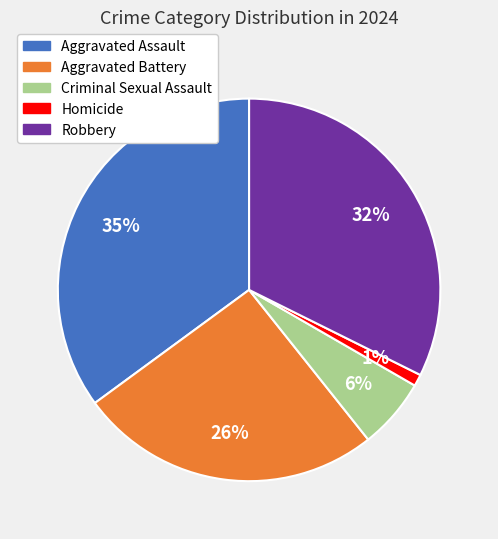

To the nearest percent, what is the difference between the largest and smallest slice percentages?

34%